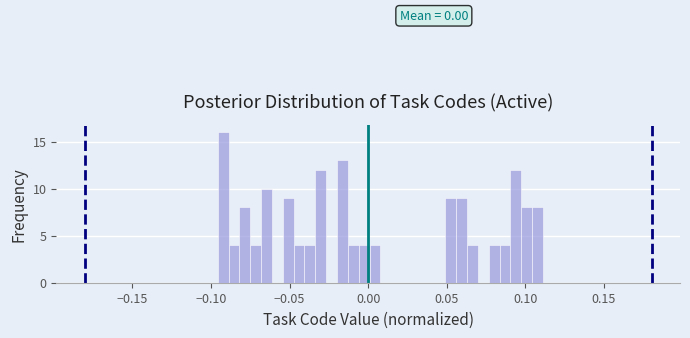

Read against the x-axis, roughly where is the centre of the tallest bar?

-0.090